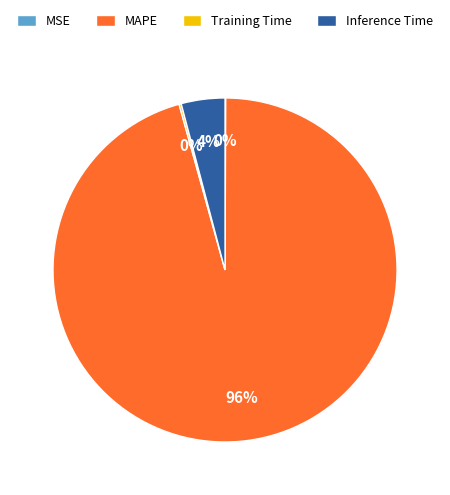

True or false: MAPE accounts for 96% of the total.

True